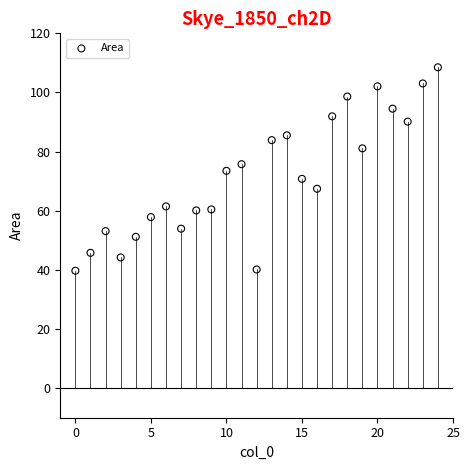

What is the range of Y values (max minus min)?

68.8